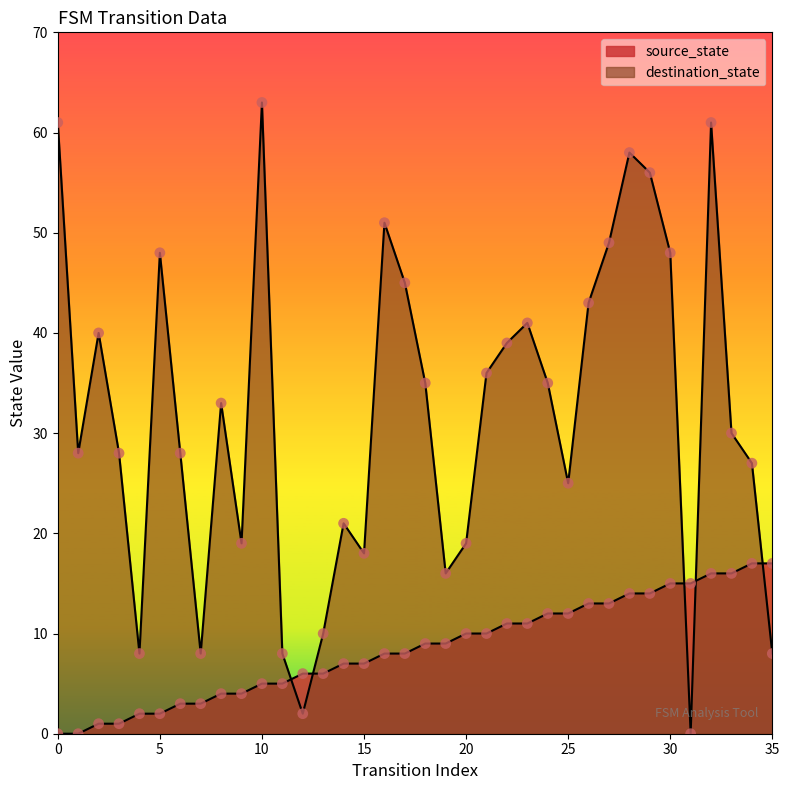

What are all the series names shown in the legend?

source_state, destination_state